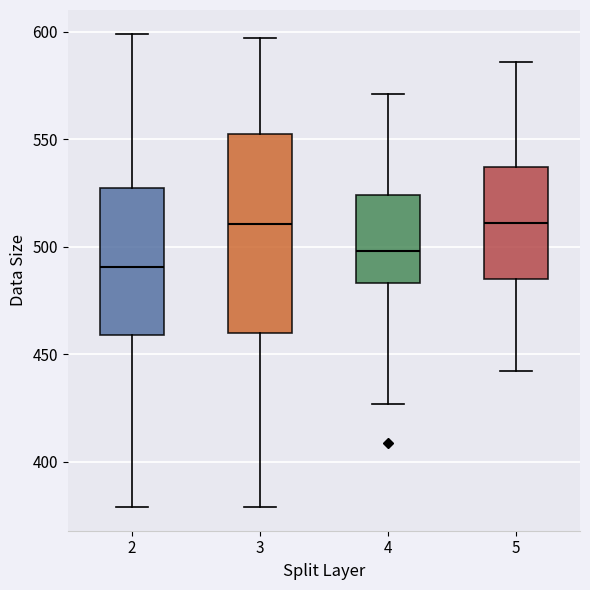

Where does the lower whisker of the box at x = 3 end on the y-axis? The values are not printed on the chart, so give them approximately, as read against the axis.

380